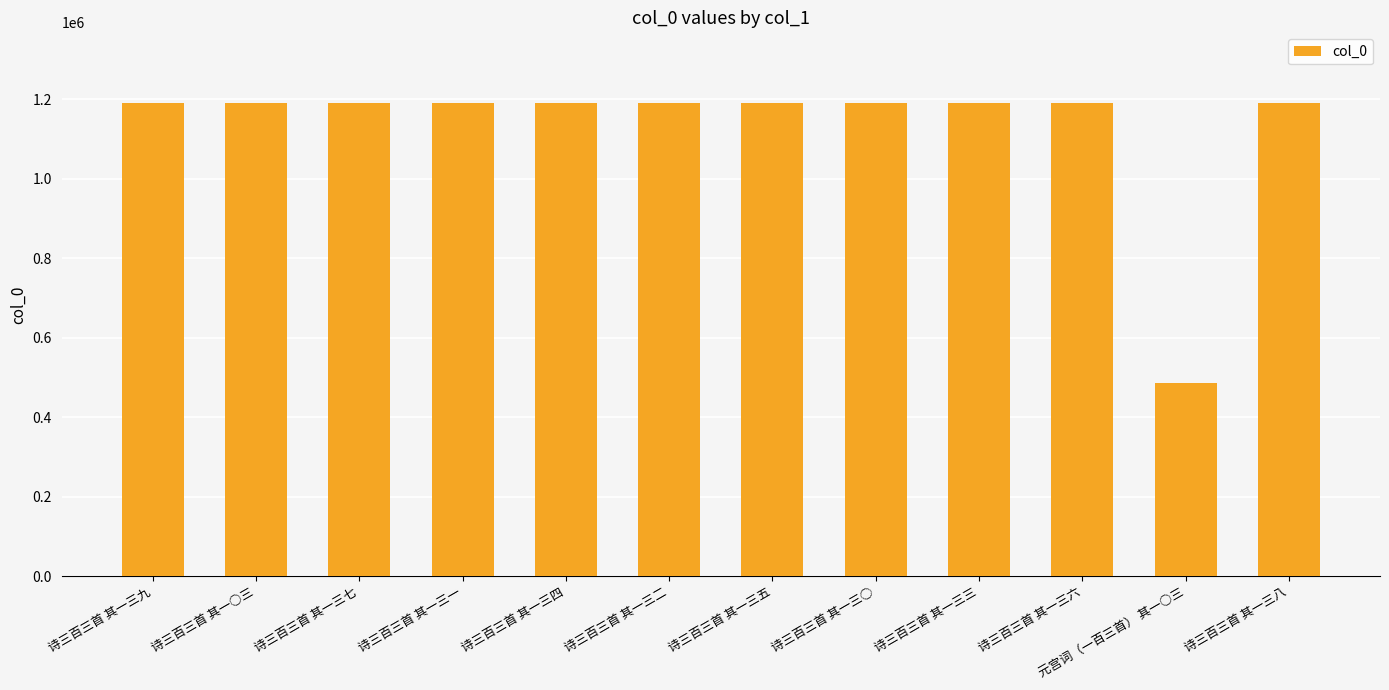

What is the value of the 6th bar from the left?

1189523